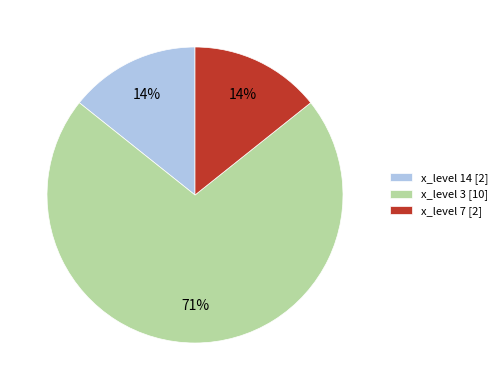

What is the ratio of the value at x_level 14 [2] to the value at x_level 7 [2]?

1.0